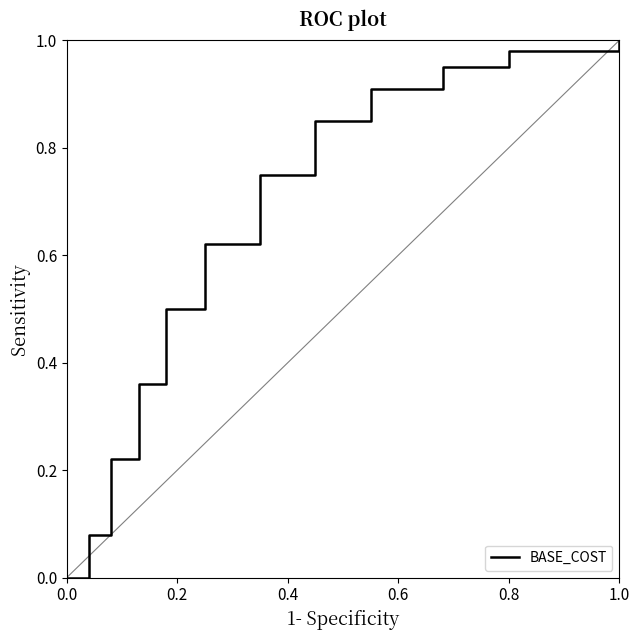

Does the chart display data point markers on the line(s)?

No